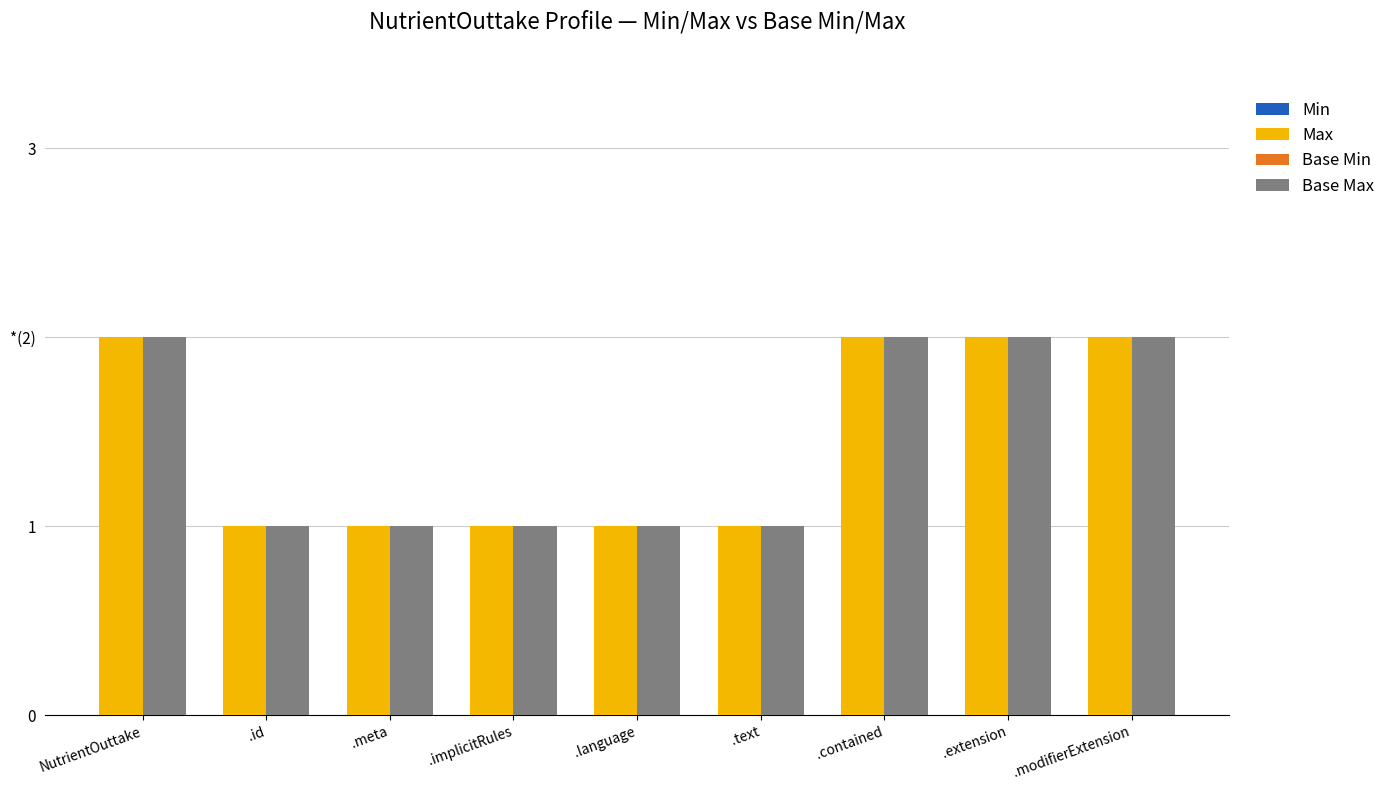

Are the bars horizontal?

No